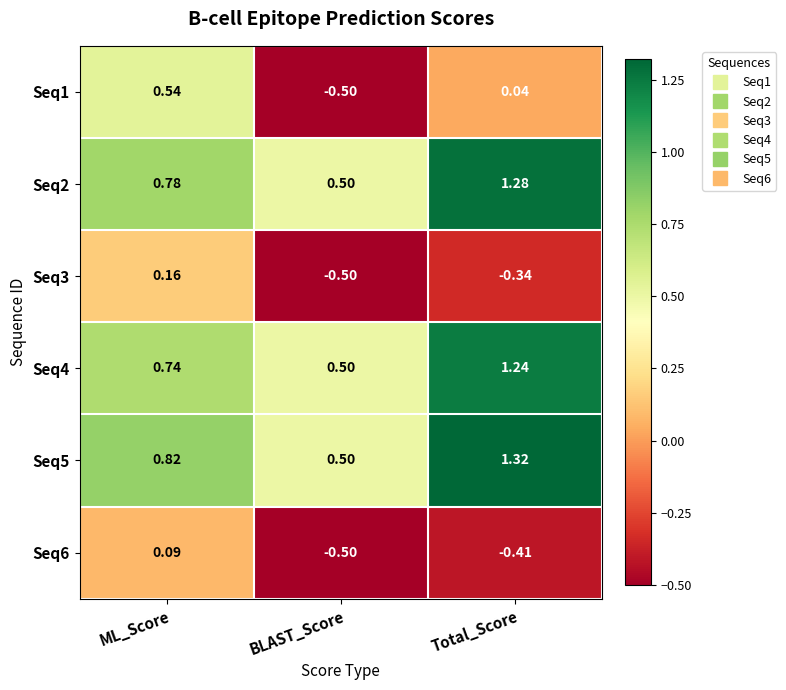

Rank the categories by Seq6 value from highest to lowest.

ML_Score, Total_Score, BLAST_Score